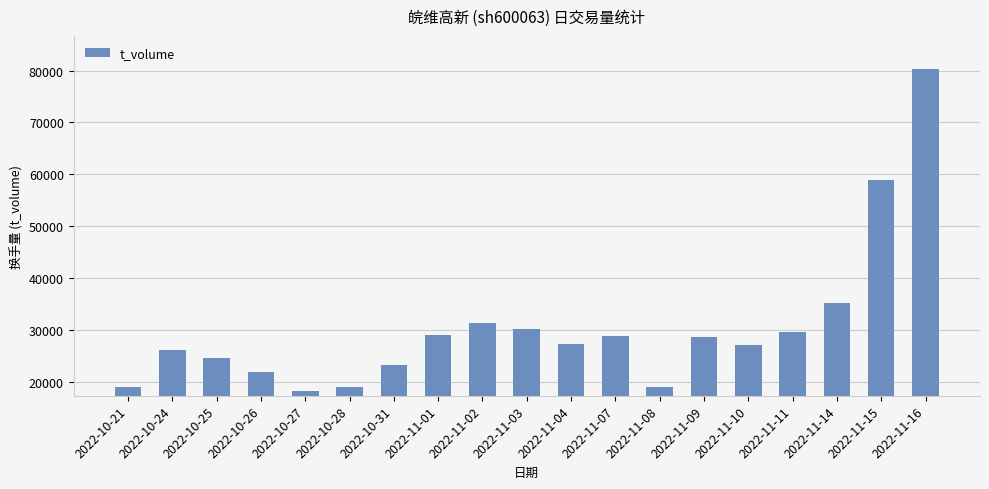

What is the maximum value shown in the chart?

80289